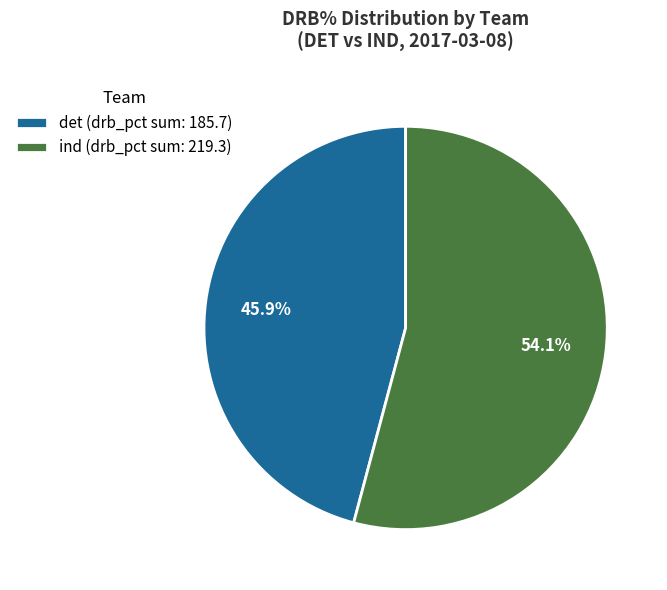

To the nearest percent, what is the difference between the largest and smallest slice percentages?

8%